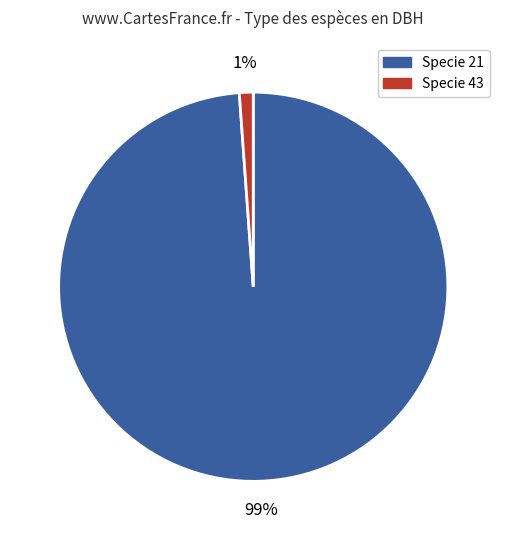

To the nearest percent, what portion does Specie 43 represent?

1%